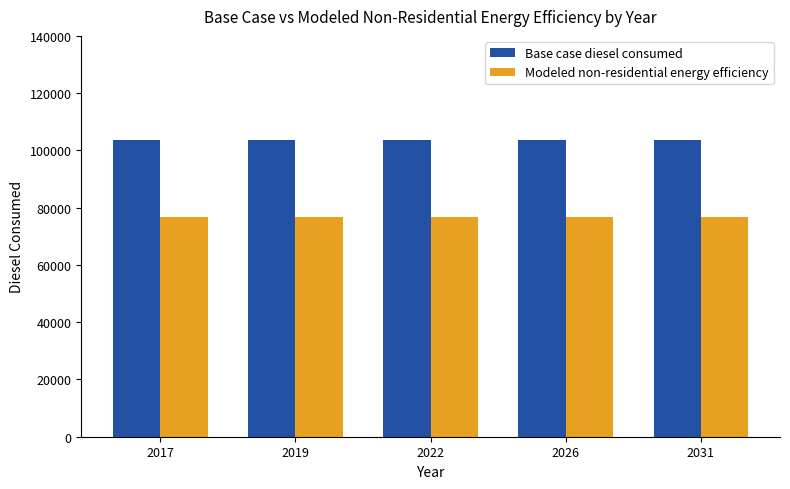

Is it true that Modeled non-residential energy efficiency equals 76648.5 at 2026?

True